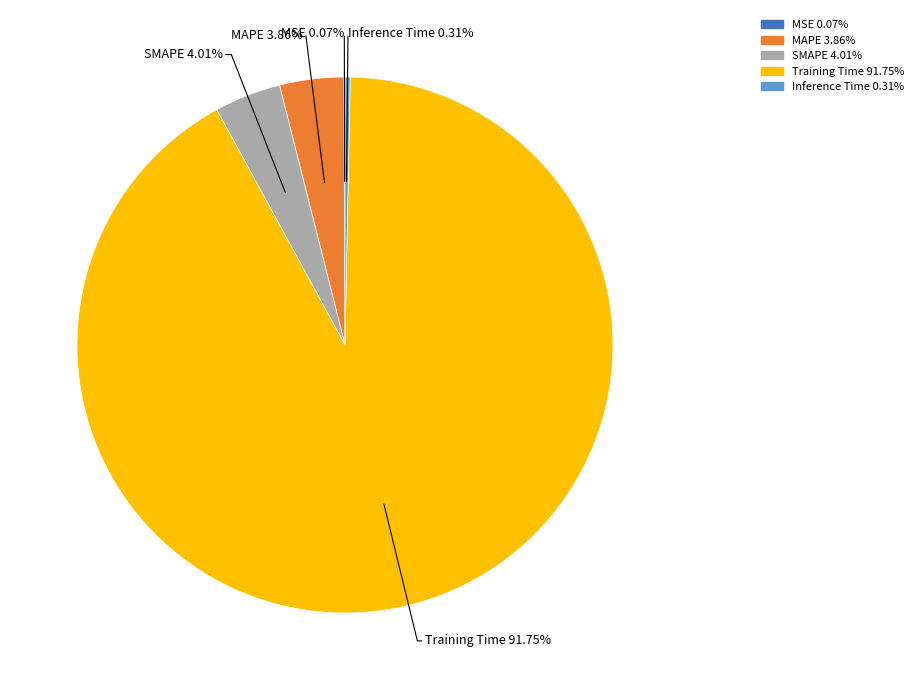

Is the sum of Inference Time and MAPE greater than half?

No